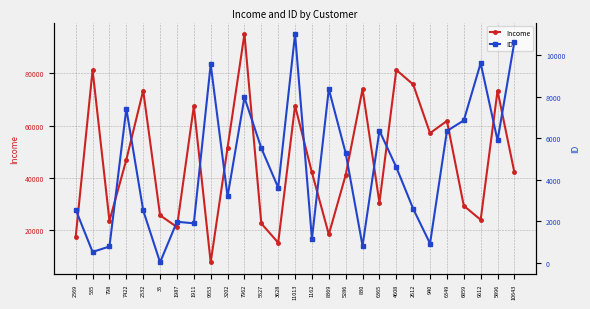

What is the difference between the ID values at 9612 and 6365?

3247